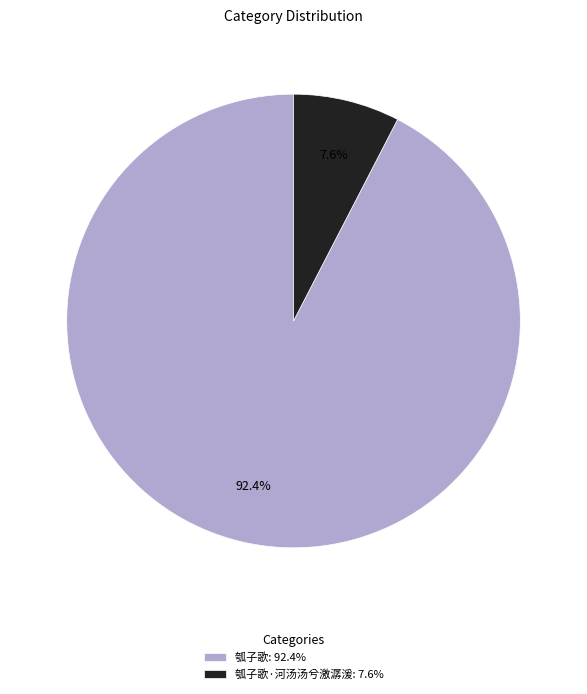

How many slices are in this pie chart?

2